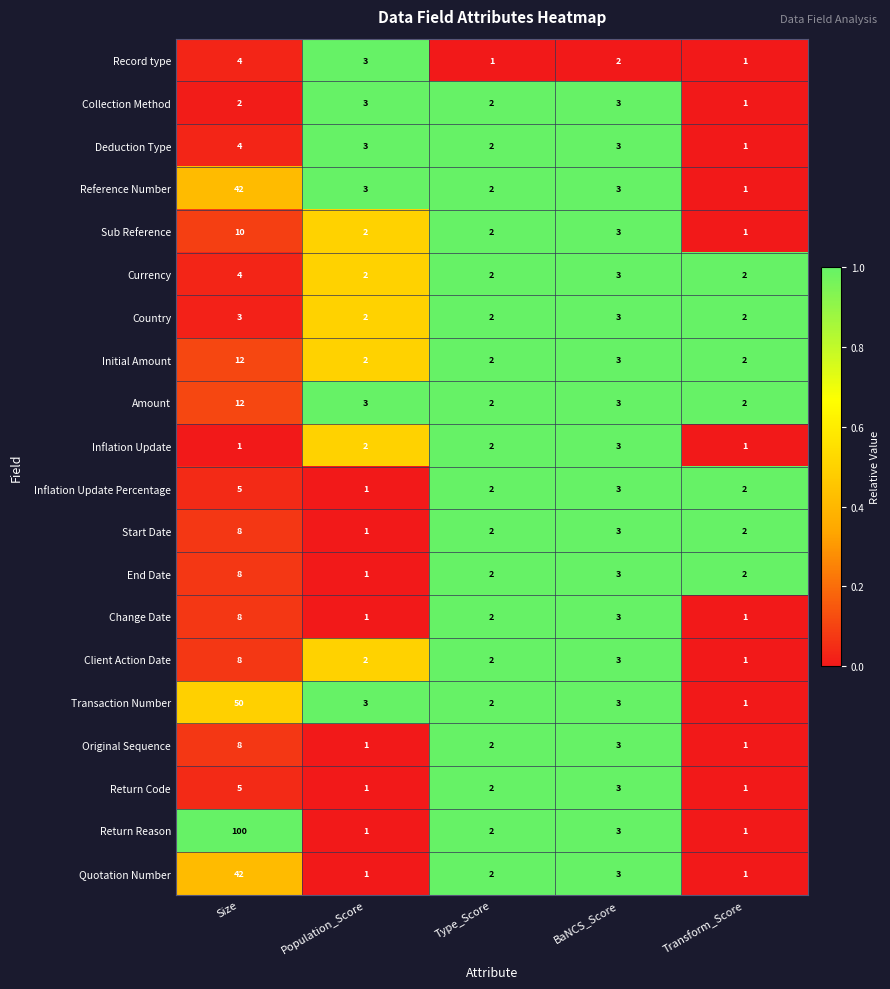

The Initial Amount series shows 3 at Population_Score. True or false?

False